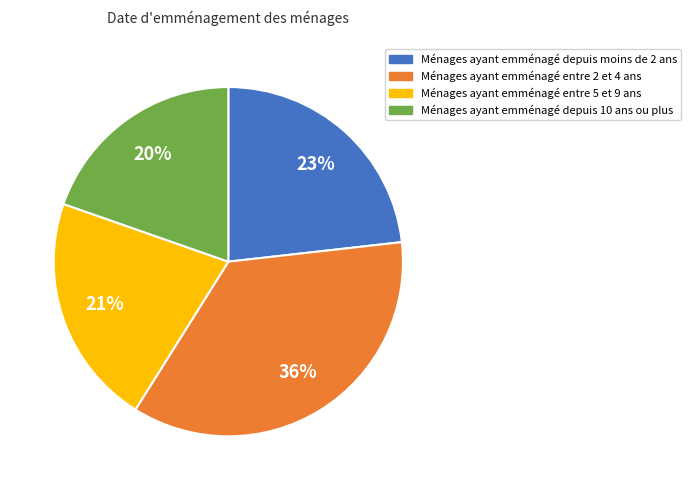

To the nearest percent, what is the average slice percentage?

25%